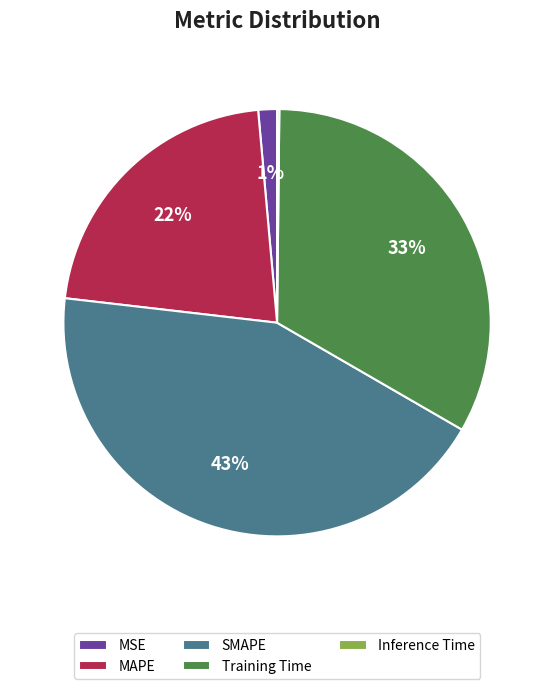

Between MAPE and MSE, which is larger?

MAPE